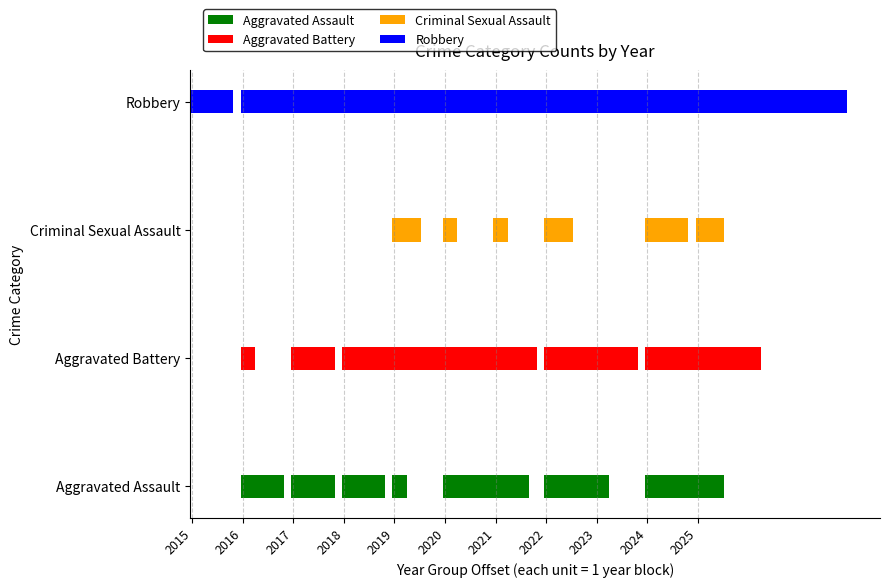

What are all the series names shown in the legend?

Aggravated Assault, Aggravated Battery, Criminal Sexual Assault, Robbery